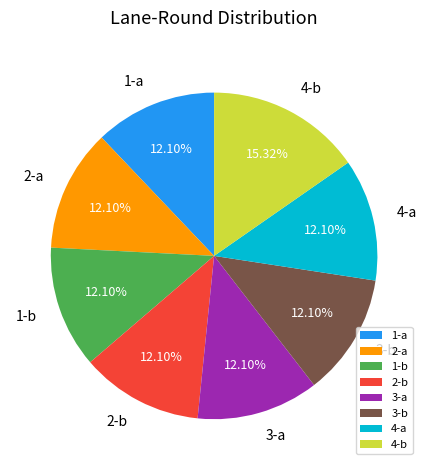

Combined, do 4-b and 3-a account for over 50%?

No